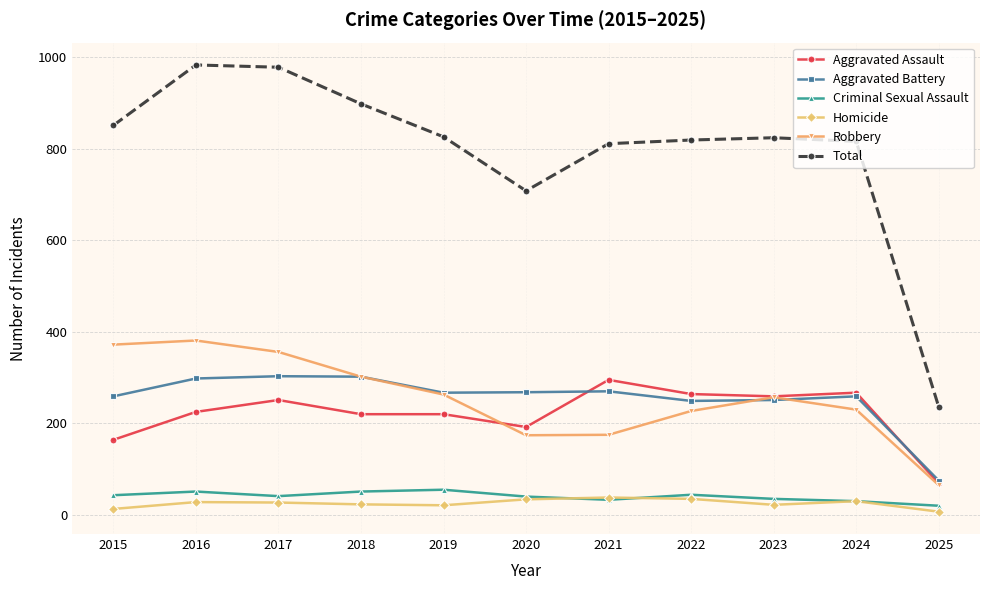

What is the sum of the Aggravated Assault values at 2021 and 2016?

520